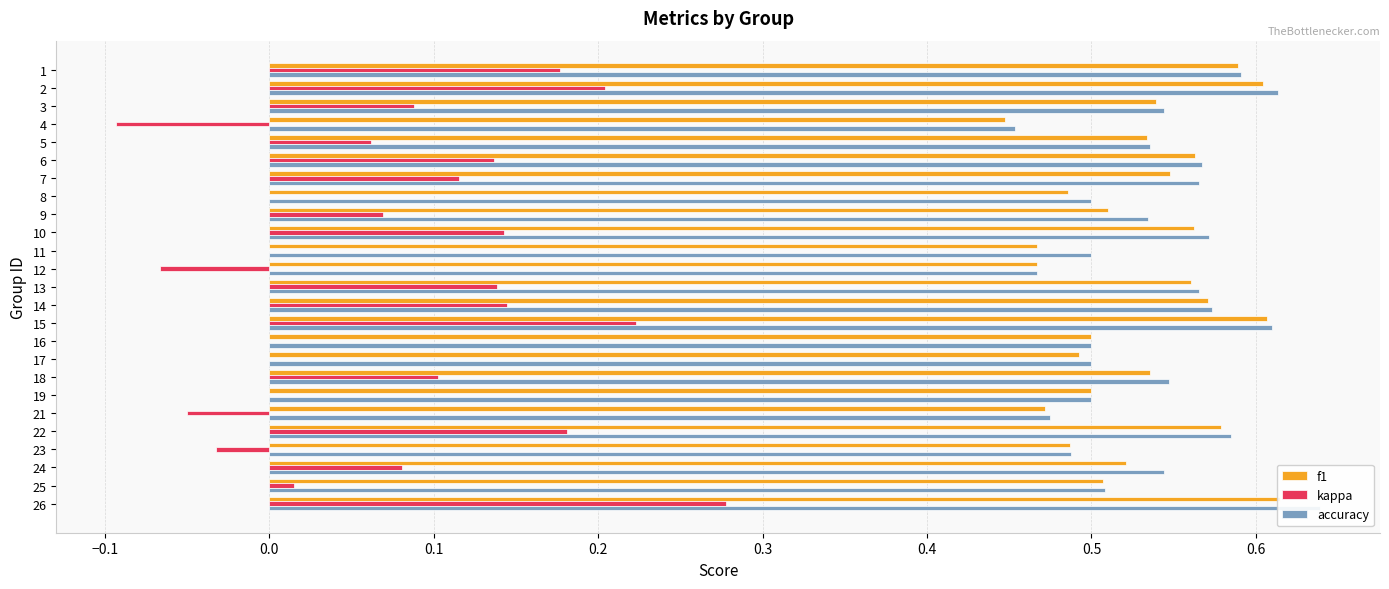

What is the greatest value displayed?

0.6